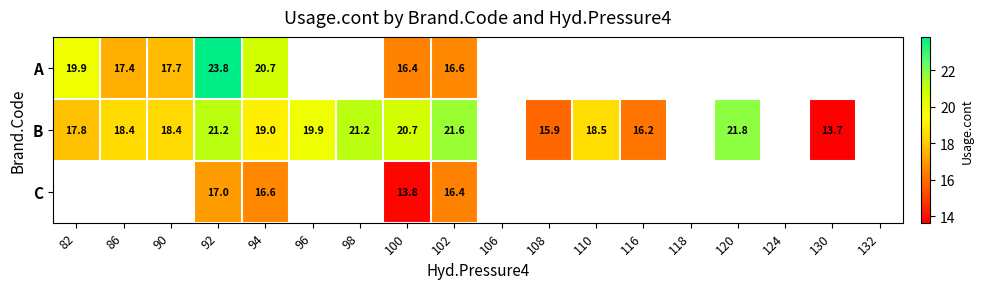

The value of B at 94 is 8.9. True or false?

False